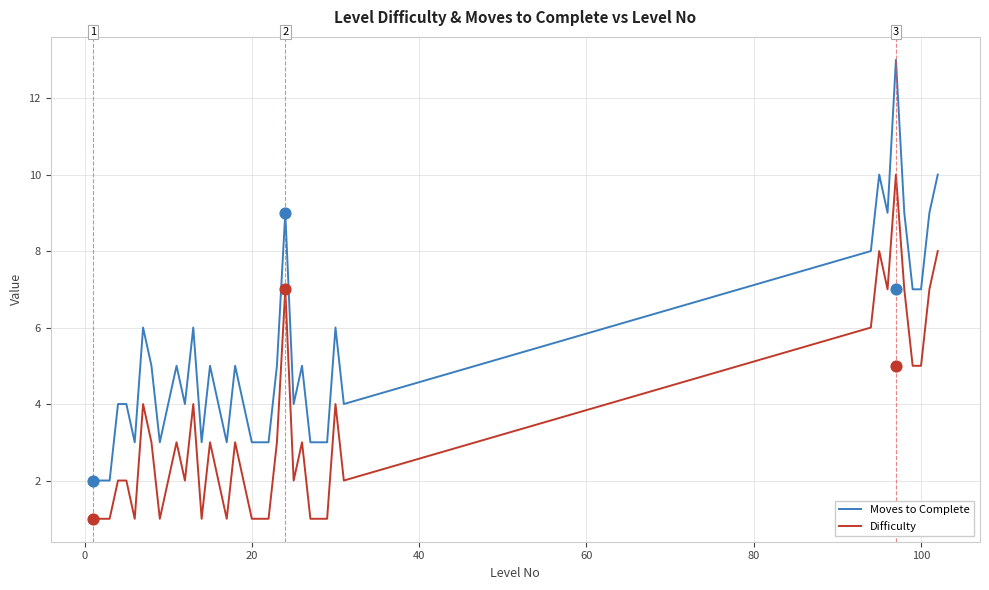

At how many categories does at least one series exceed 4?

19